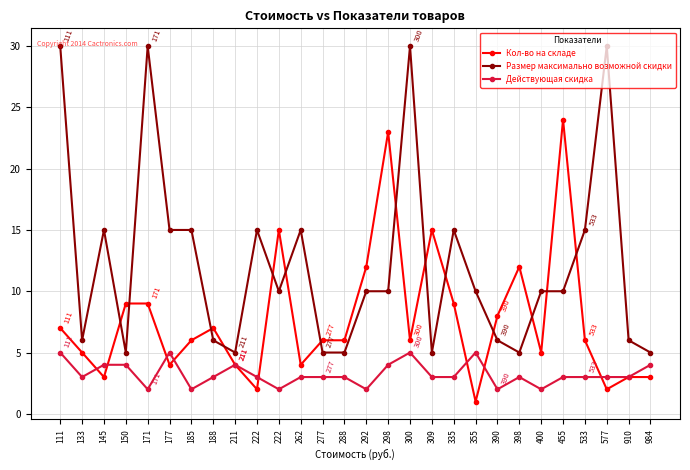

Reading right to left, list all the values displayed in this chart.

Кол-во на складе: 3	3	2	6	24	5	12	8	1	9	15	6	23	12	6	6	4	15	2	4	7	6	4	9	9	3	5	7
Размер максимально возможной скидки: 5	6	30	15	10	10	5	6	10	15	5	30	10	10	5	5	15	10	15	5	6	15	15	30	5	15	6	30
Действующая скидка: 4	3	3	3	3	2	3	2	5	3	3	5	4	2	3	3	3	2	3	4	3	2	5	2	4	4	3	5